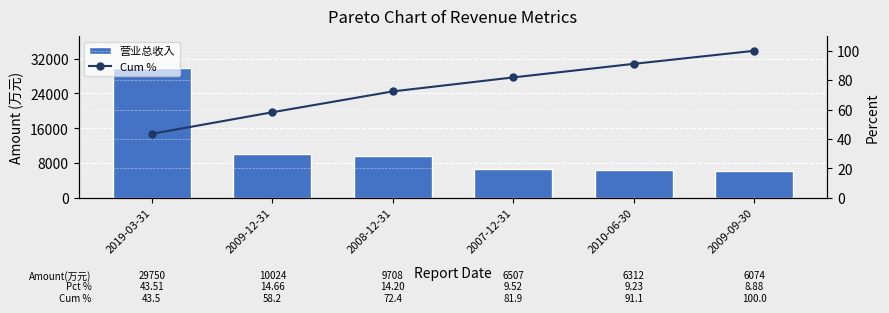

What are all the series names shown in the legend?

营业总收入, Cum %